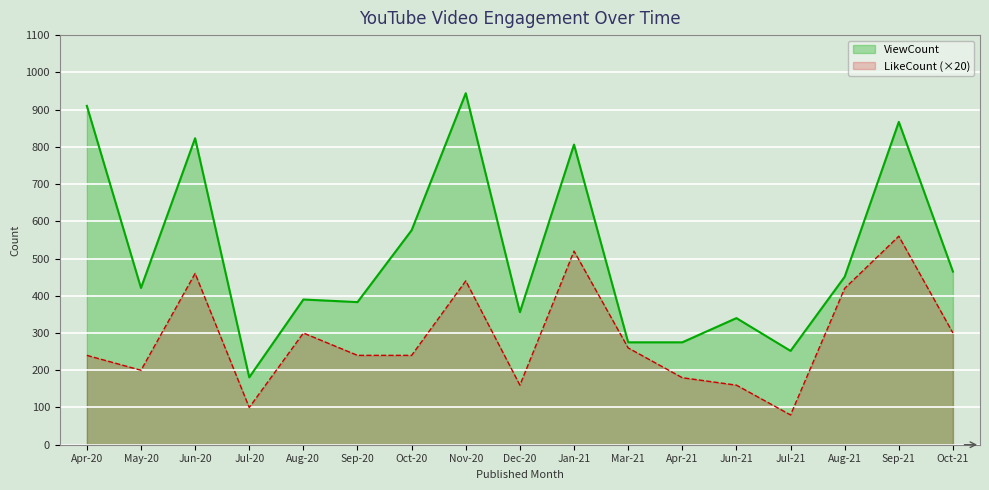

Does the chart display data point markers on the line(s)?

No